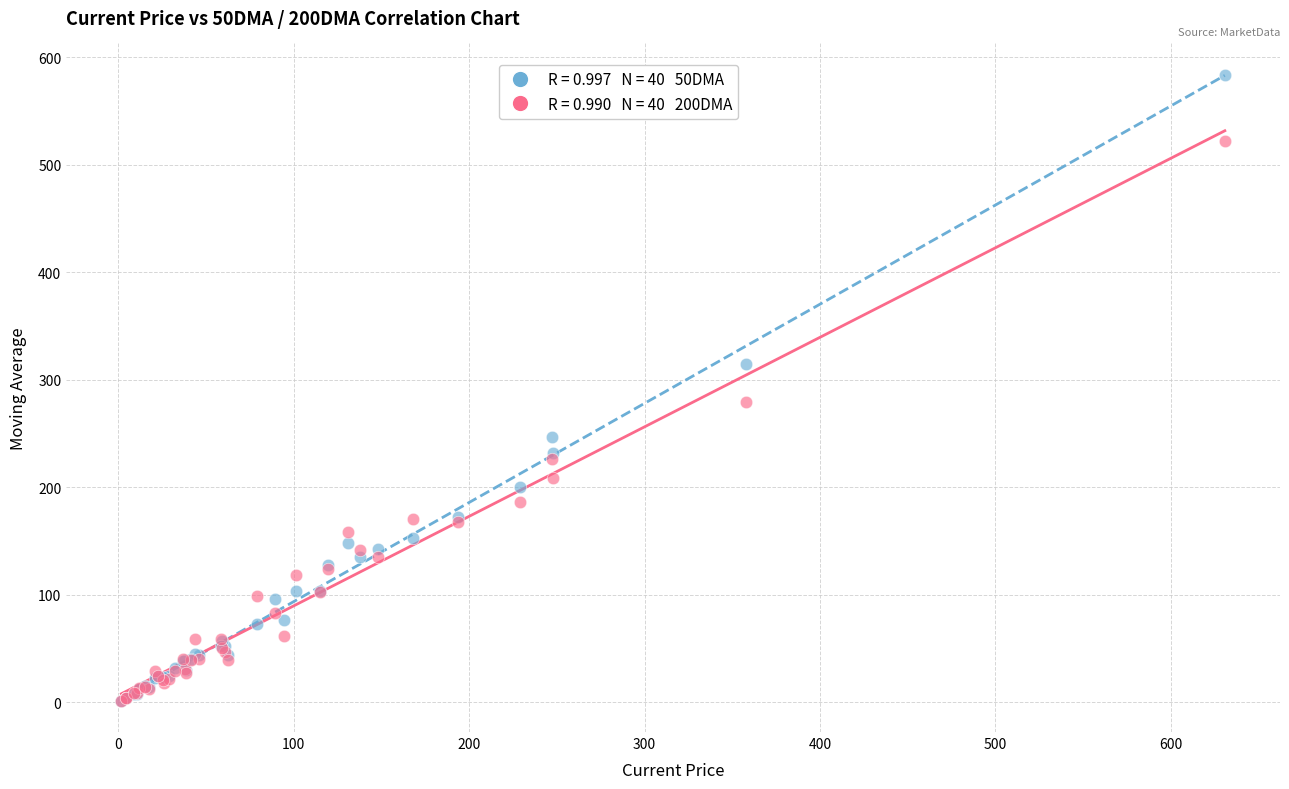

Across all series, what Y value is closest to 292?

279.8